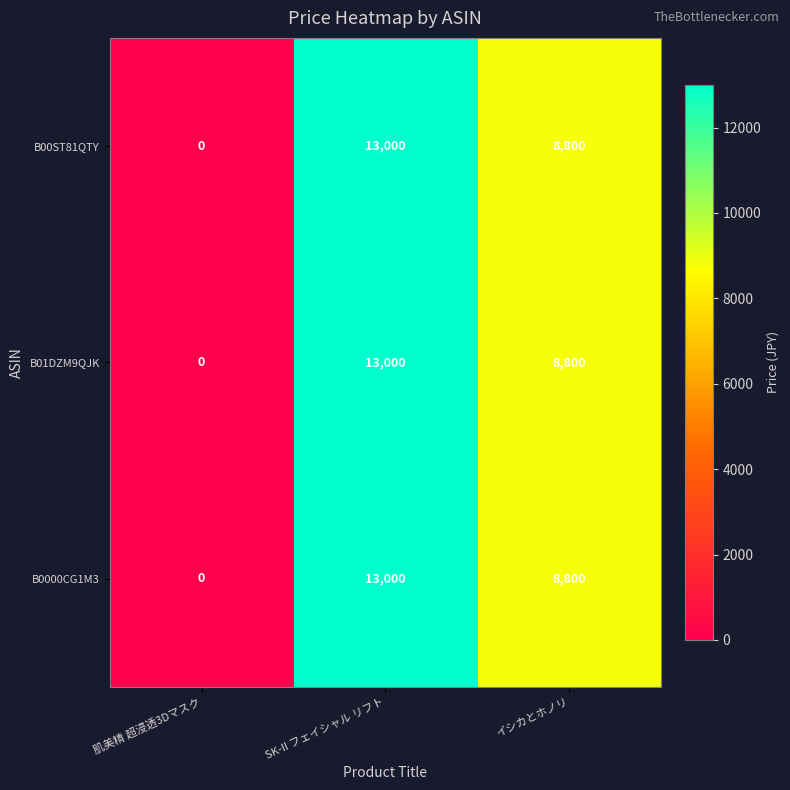

Where is B01DZM9QJK nearest to the value 6500?

イシカとホノリ